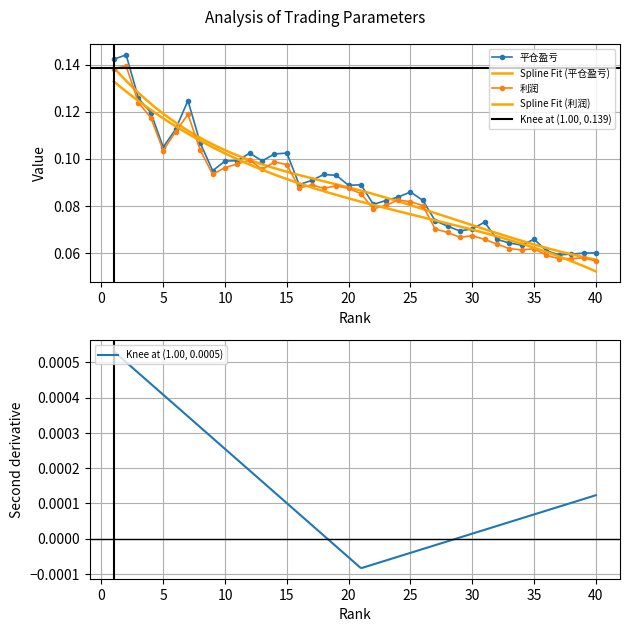

What is the value of the 利润 point at the 7th from the left?

0.1